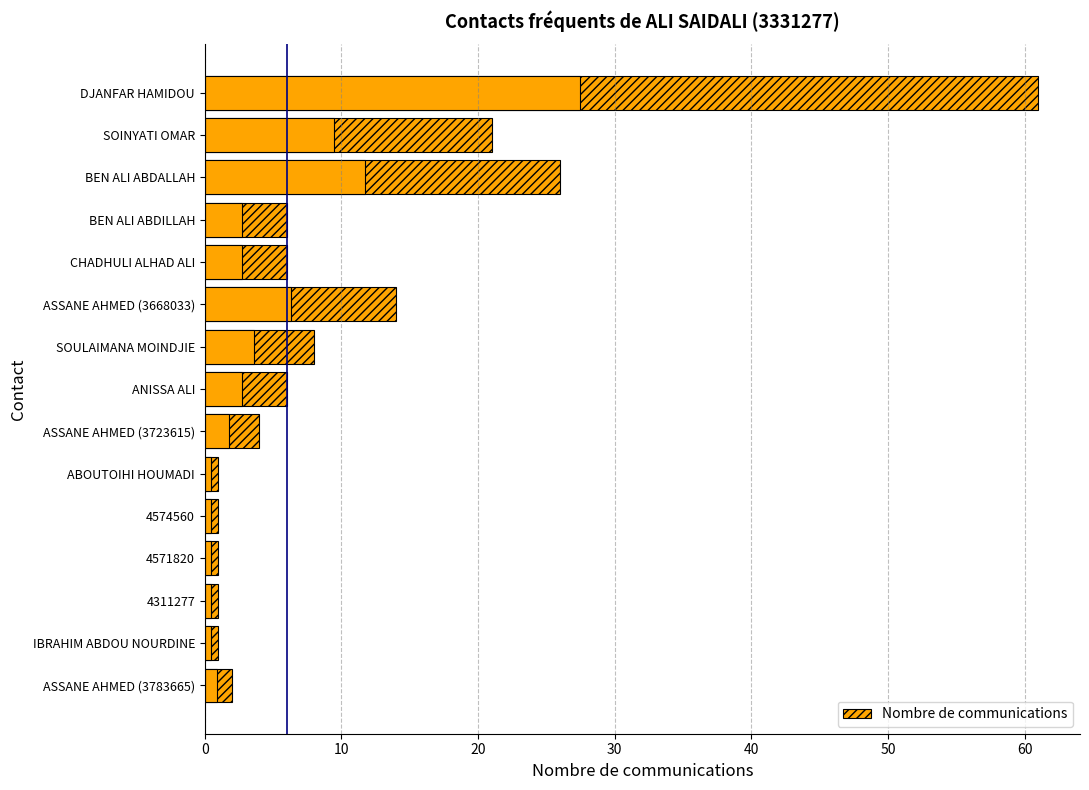

How many bars are there in total?

15